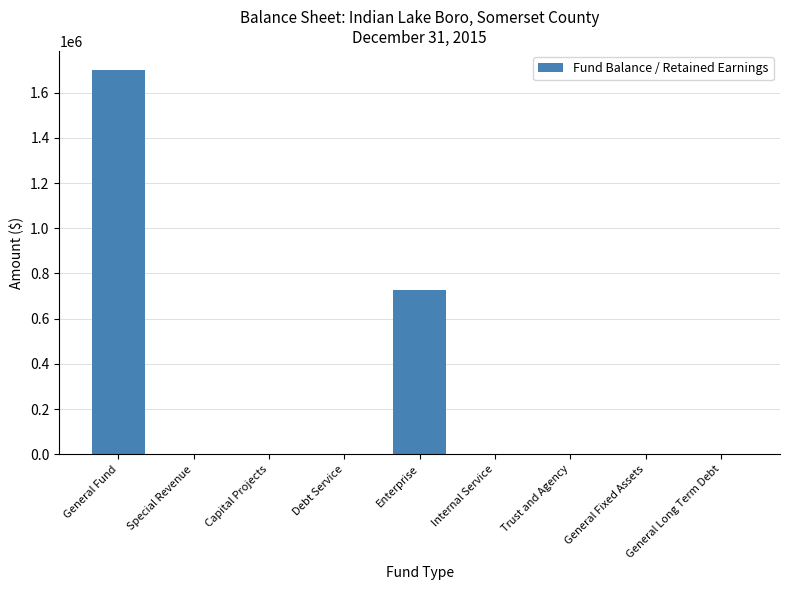

What is the greatest value displayed?

1699231